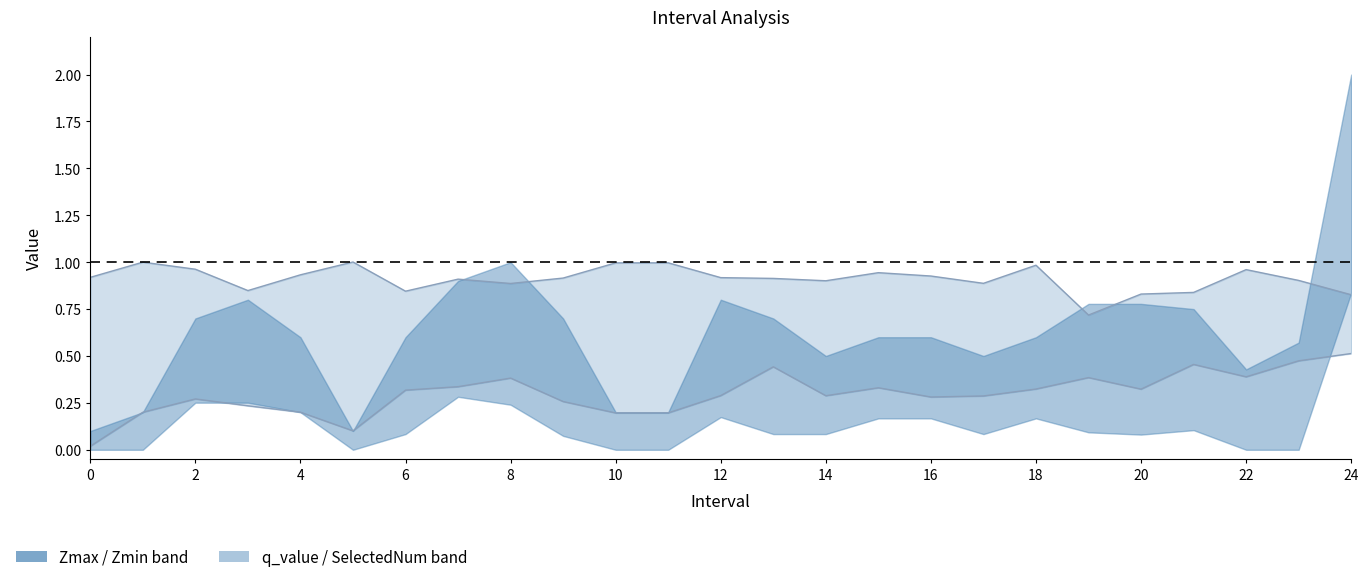

What is the label of the 19th point from the left?

18